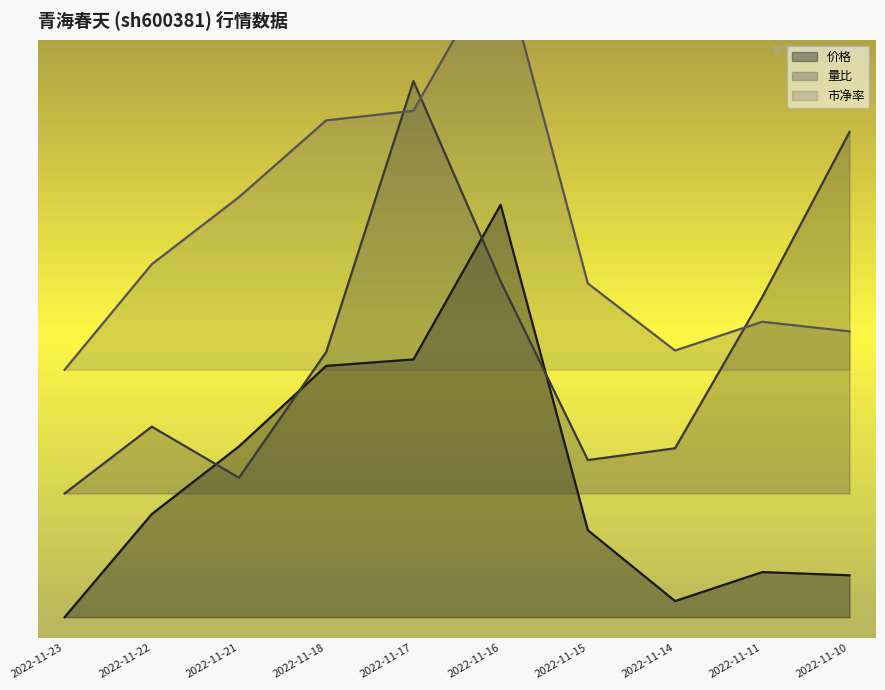

Reading right to left, list all the values displayed in this chart.

价格: 1.0	1.1	0.4	2.1	10.0	6.2	6.1	4.1	2.5	0.0
量比: 11.8	7.8	4.1	3.8	8.1	13.0	6.4	3.4	4.6	3.0
市净率: 6.9	7.2	6.5	8.1	16.0	12.3	12.0	10.2	8.6	6.0